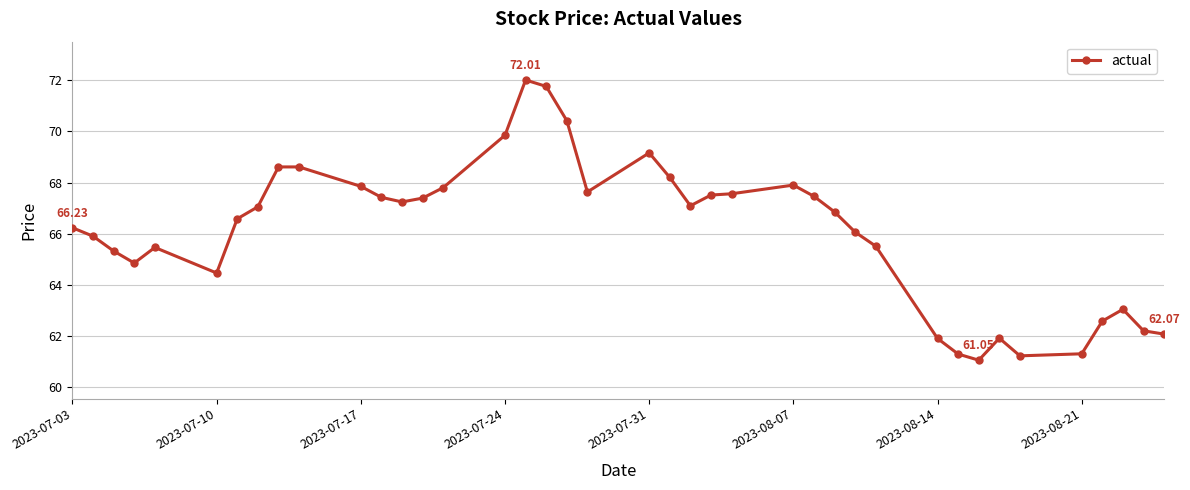

True or false: the data has more than 2 interior local peaks.

True